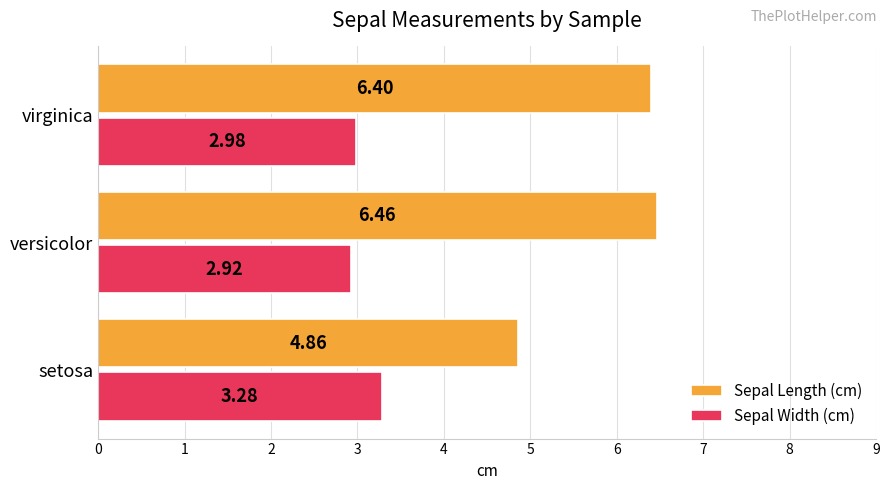

Where is Sepal Width (cm) nearest to the value 3?

virginica